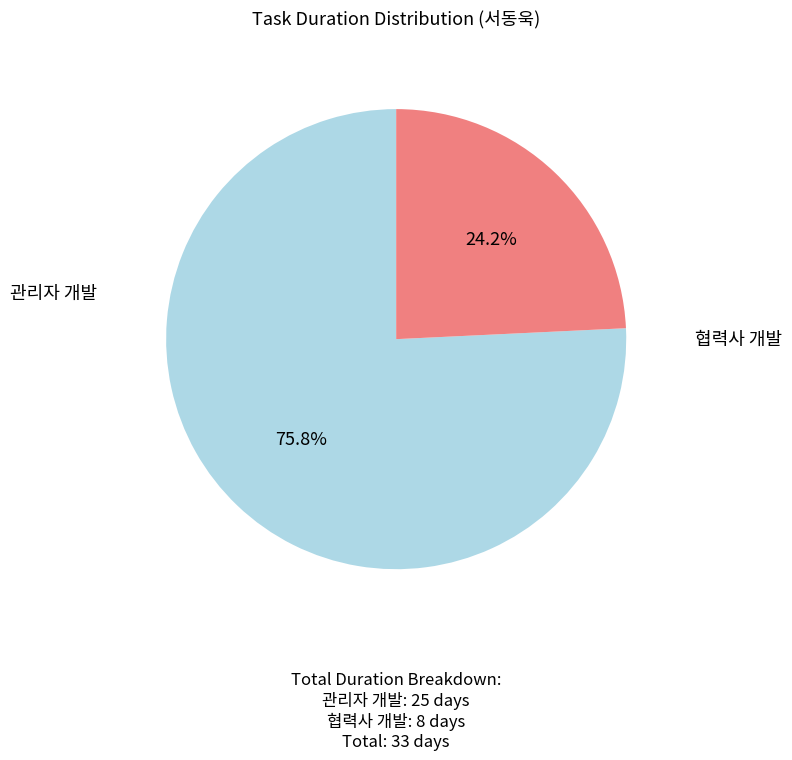

Is there a majority slice in this chart?

Yes